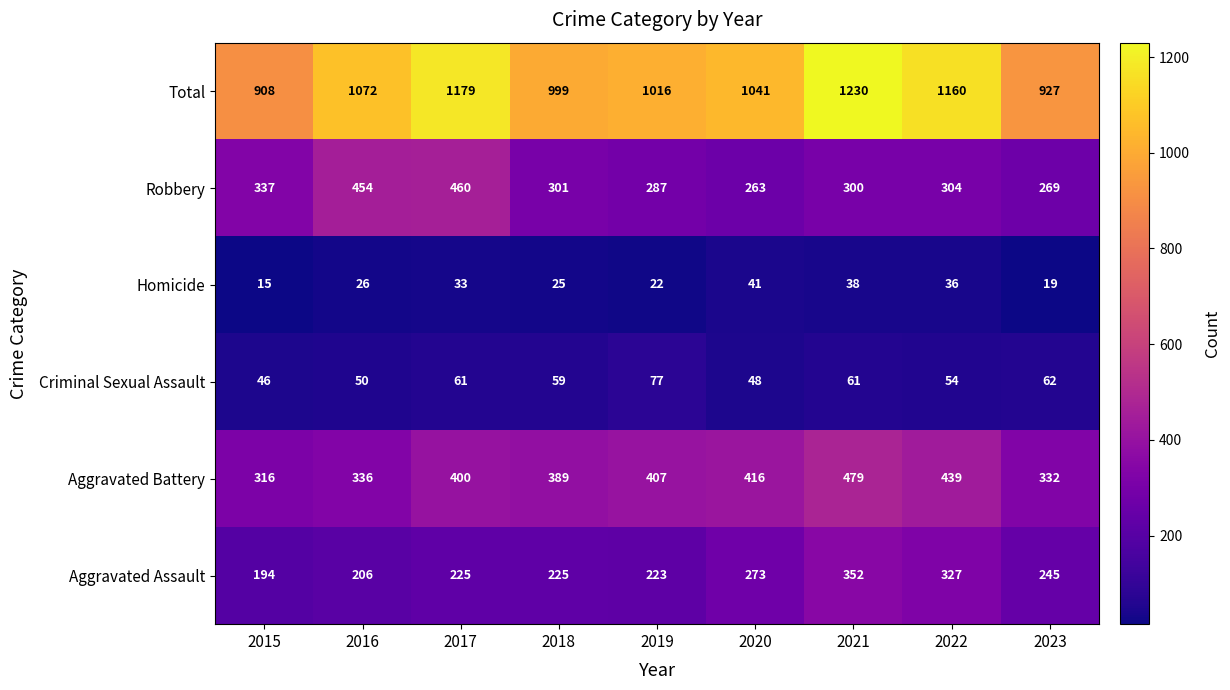

Rank the categories by Homicide value from highest to lowest.

2020, 2021, 2022, 2017, 2016, 2018, 2019, 2023, 2015